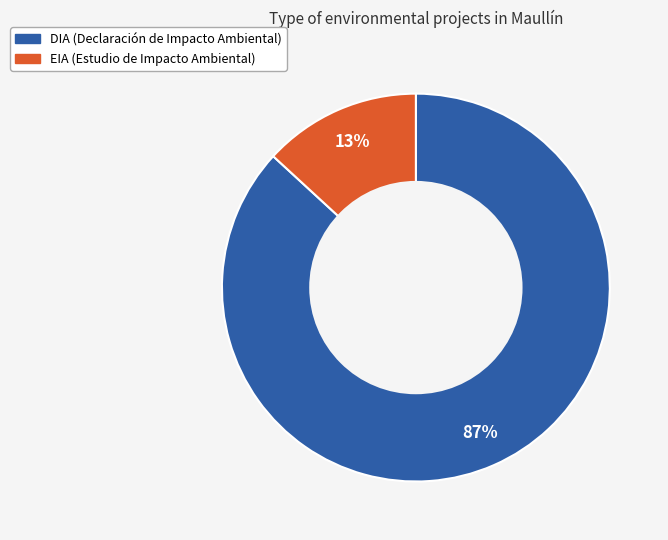

How many segments does this pie chart have?

2